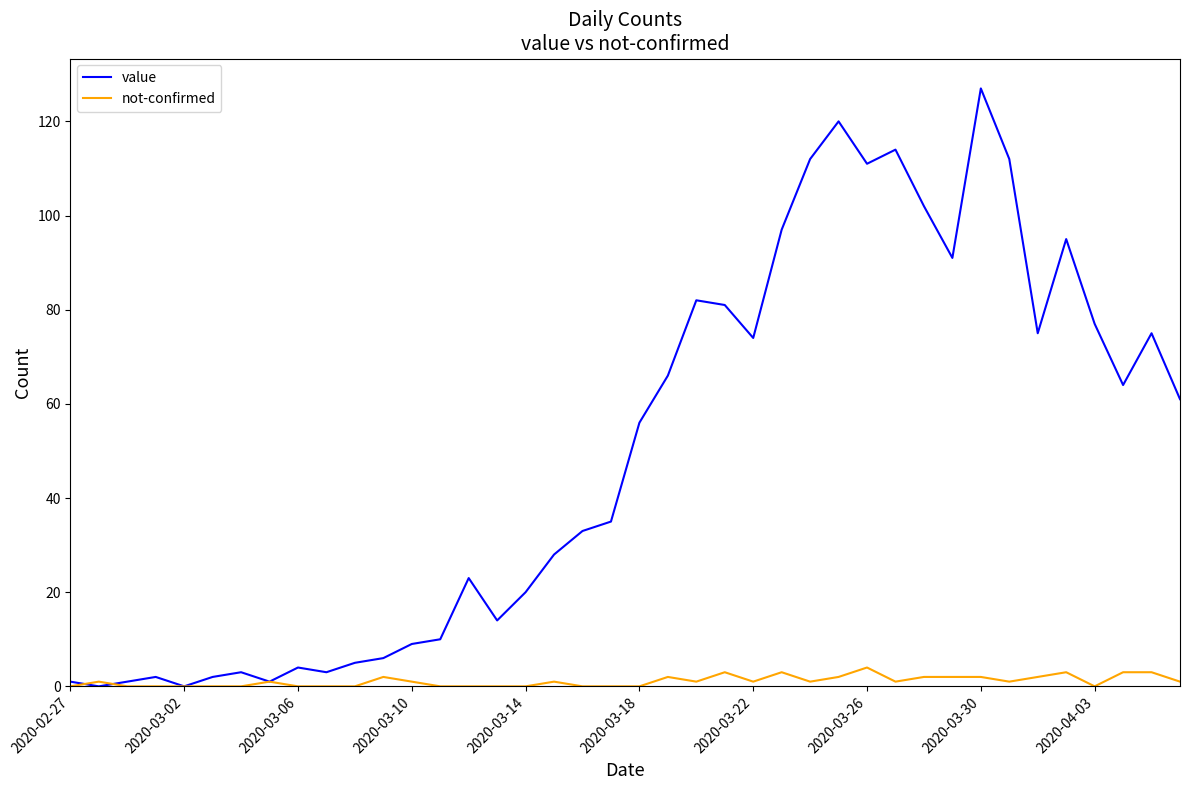

Which series has the largest total across all categories?

value